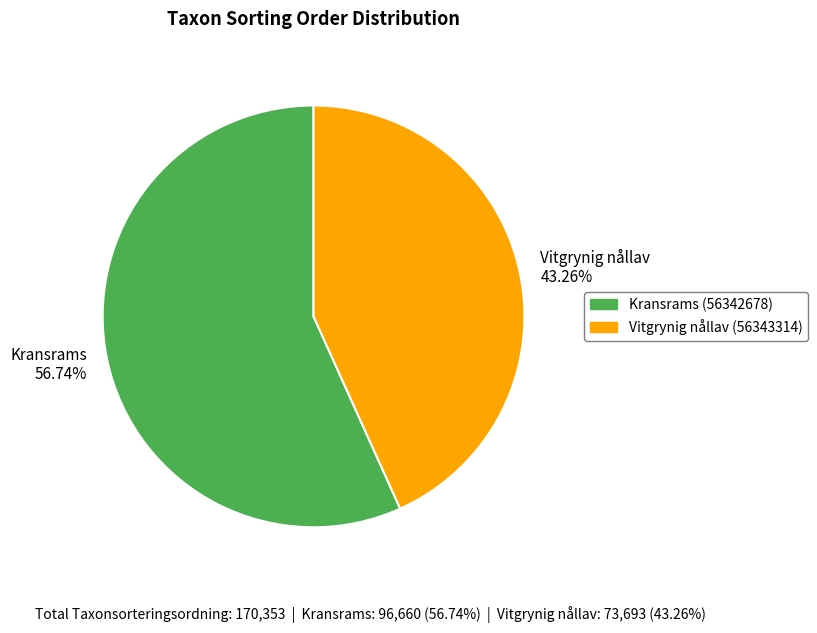

Approximately how many times larger is the value at Kransrams 56.74% compared to Vitgrynig nållav 43.26%?

1.3